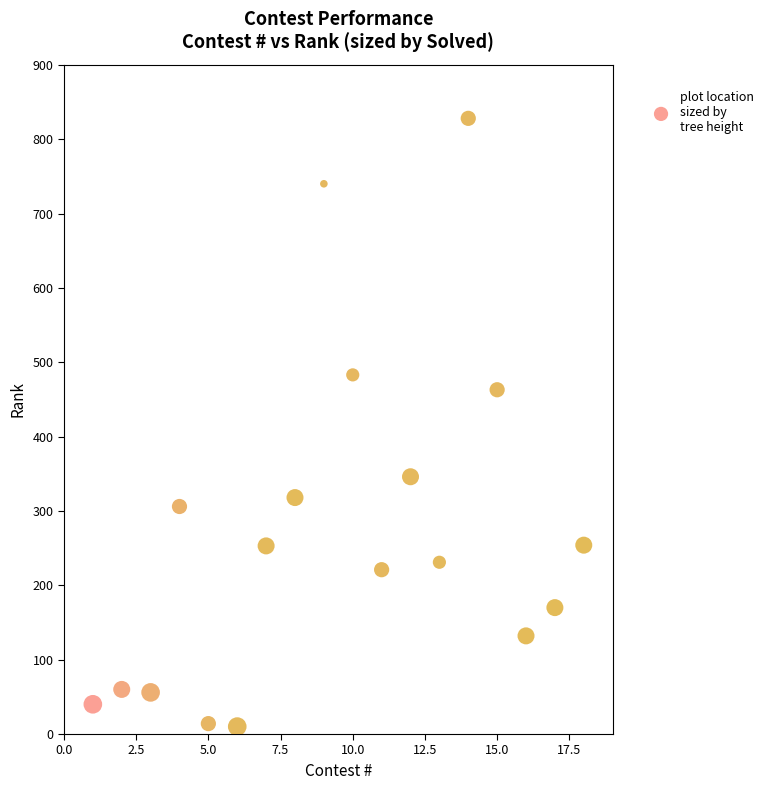

What is the range of X values (max minus min)?

17